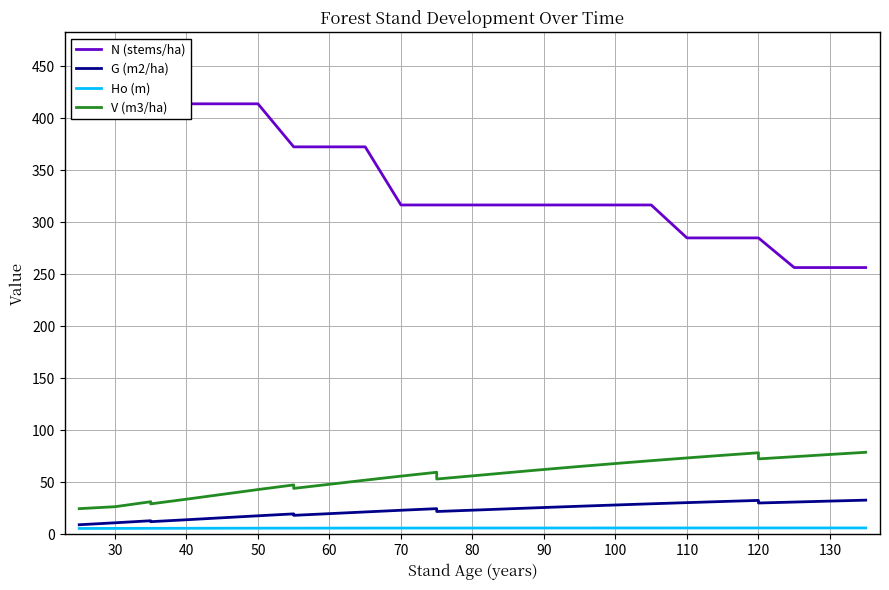

True or false: G (m2/ha) and N (stems/ha) cross at least once.

False